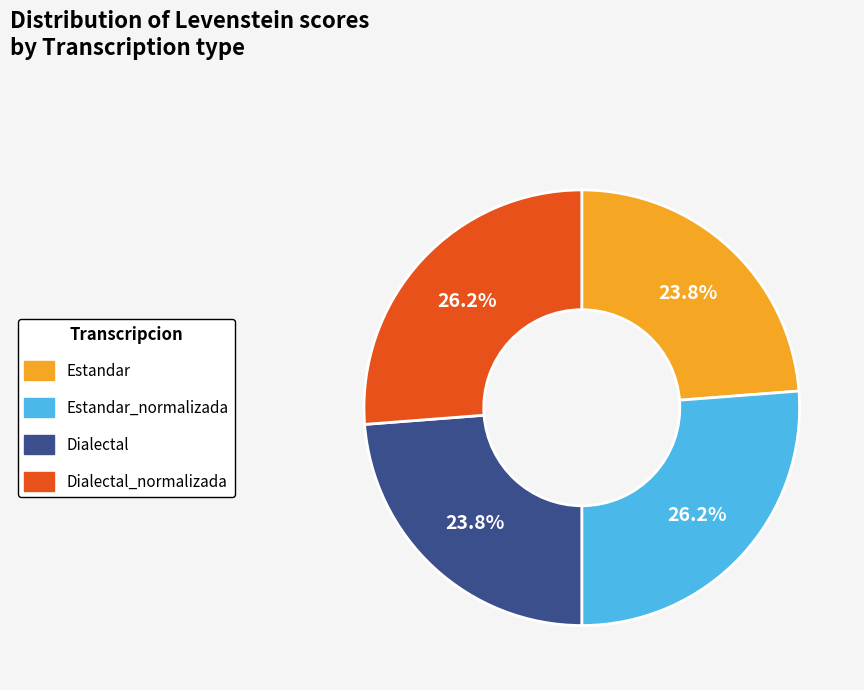

To the nearest percent, what is the difference between the largest and smallest slice percentages?

2%